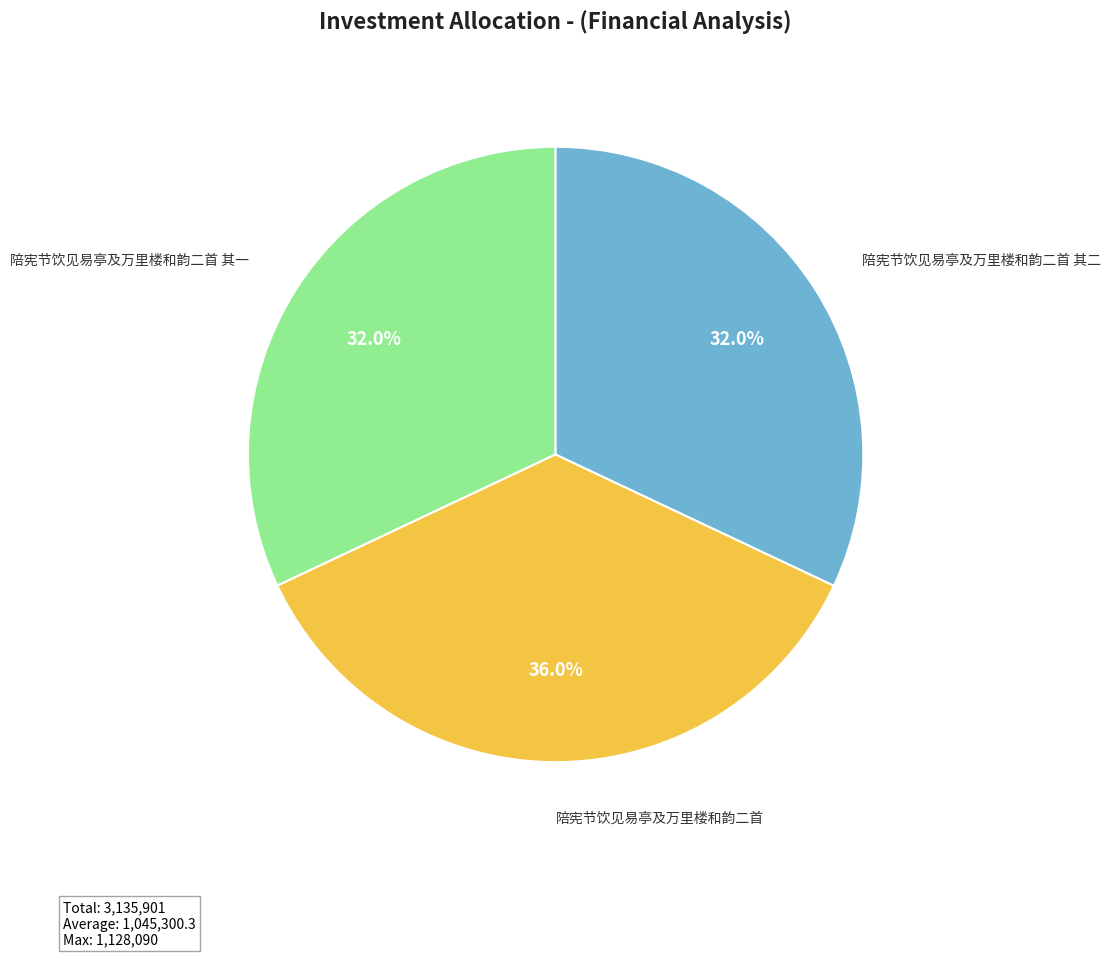

Is there any slice that represents more than half of the pie?

No